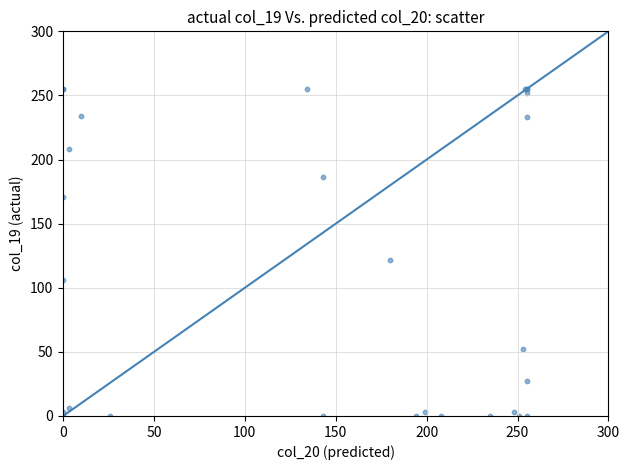

What Y value in the scatter plot is closest to 127?

122